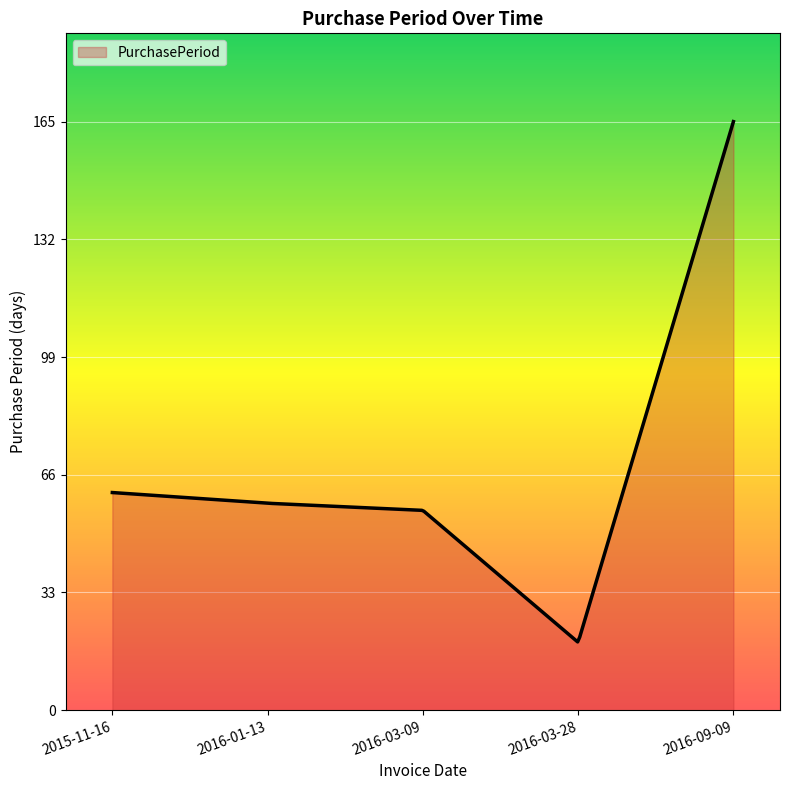

What is the greatest value displayed?

165.0